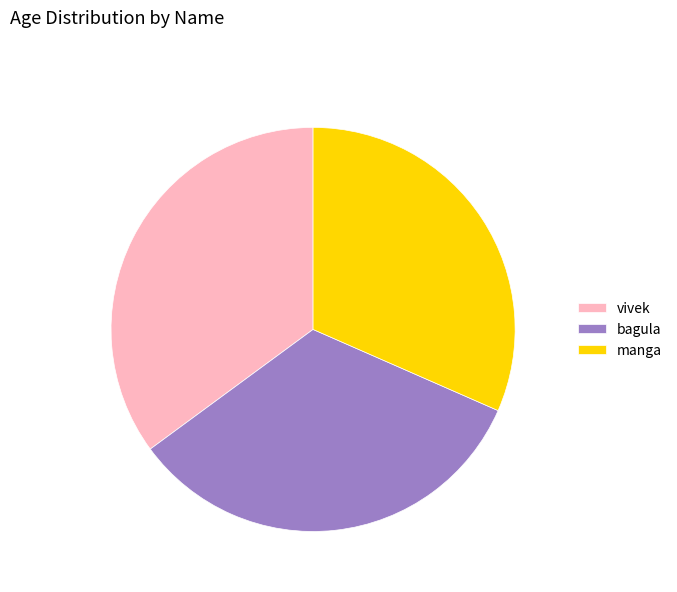

How many slices are in this pie chart?

3